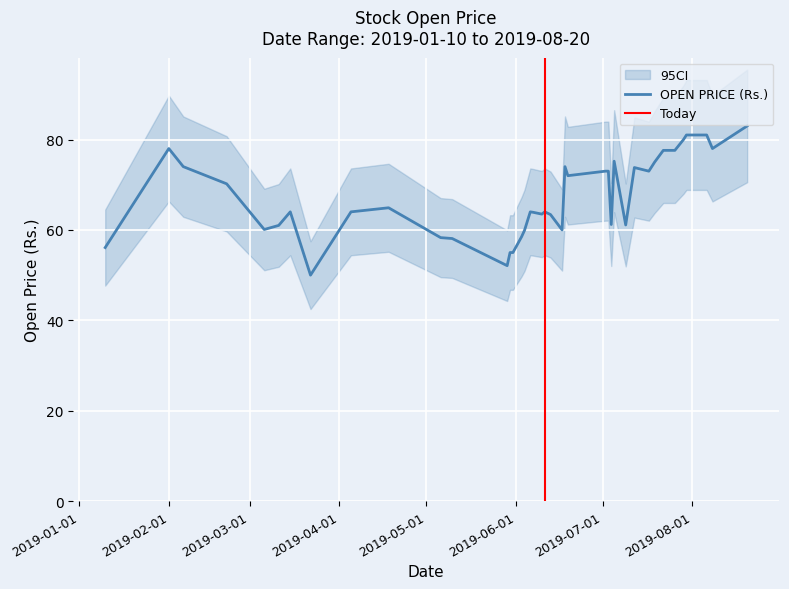

What is the label of the 22nd point from the right?

2019-06-07